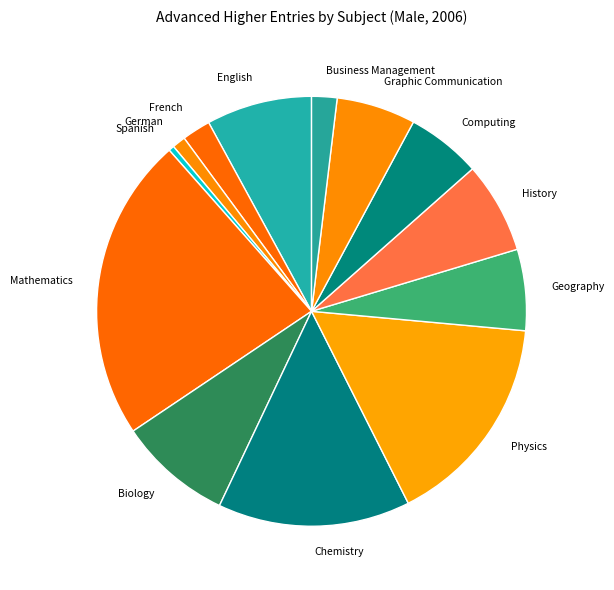

Which has a higher value, Physics or French?

Physics